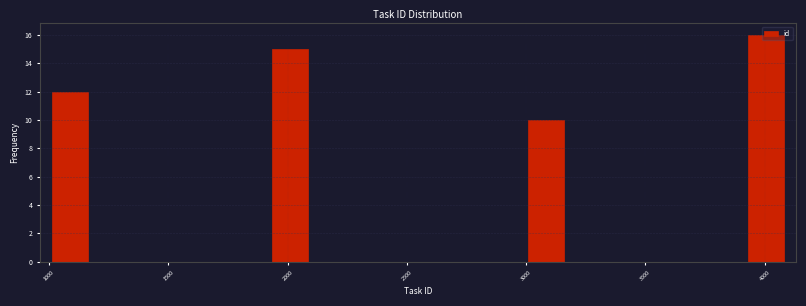

Read against the x-axis, roughly where is the centre of the tallest bar?

4000